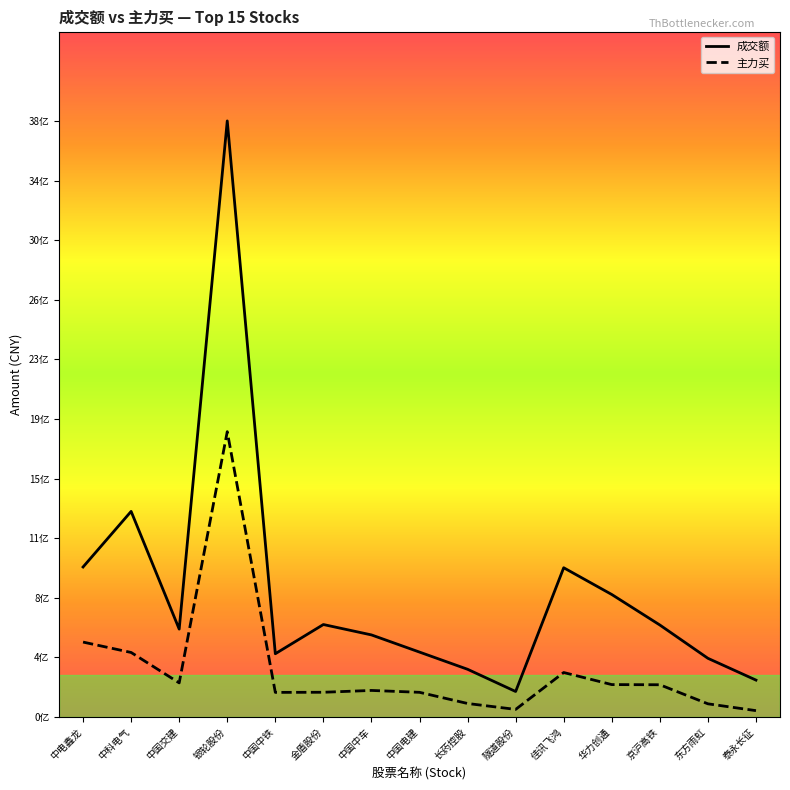

True or false: 成交额 and 主力买 intersect in this chart.

False